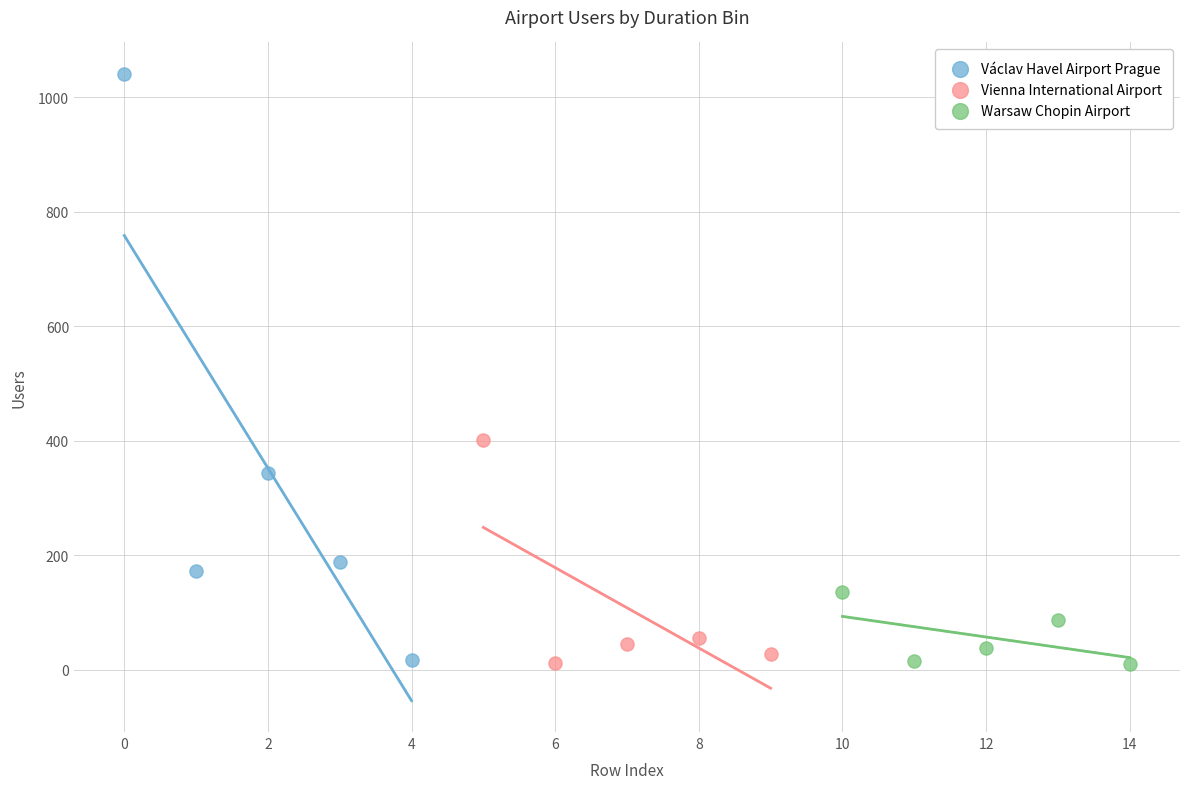

Which series contains the highest Y value?

Václav Havel Airport Prague